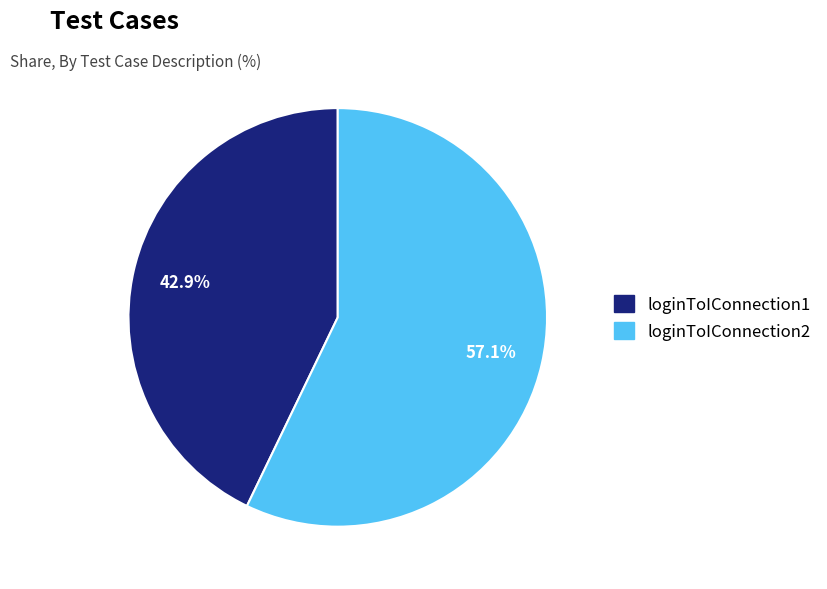

Which category has the smallest portion of the pie?

loginToIConnection1